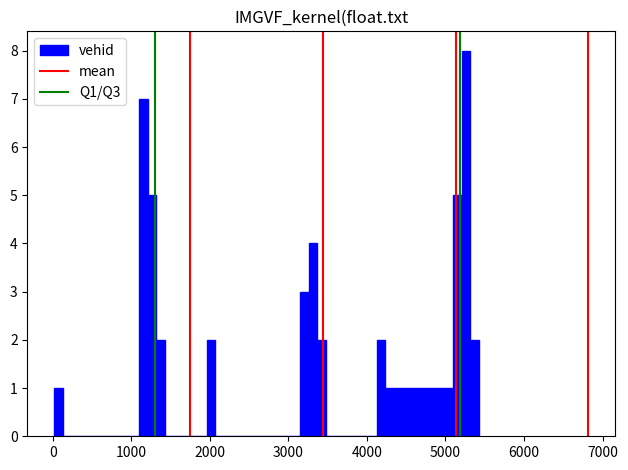

Around what value on the x-axis is the tallest bar? Give the approximate position of its centre, as read against the axis.

5300